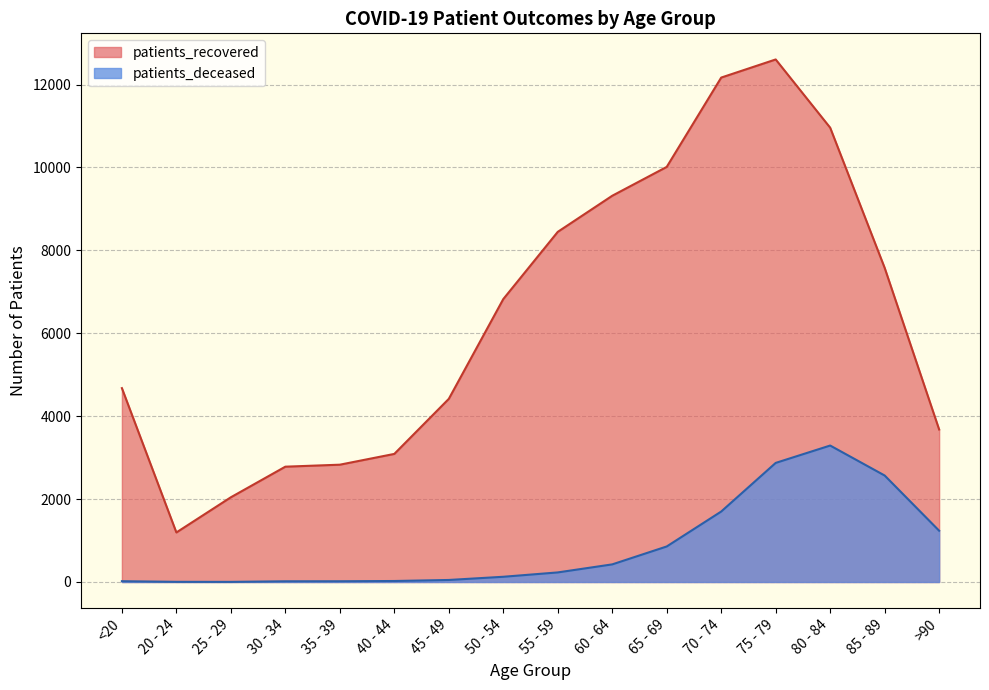

Is the value of patients_recovered at 75 - 79 greater than the value of patients_deceased at 60 - 64?

Yes